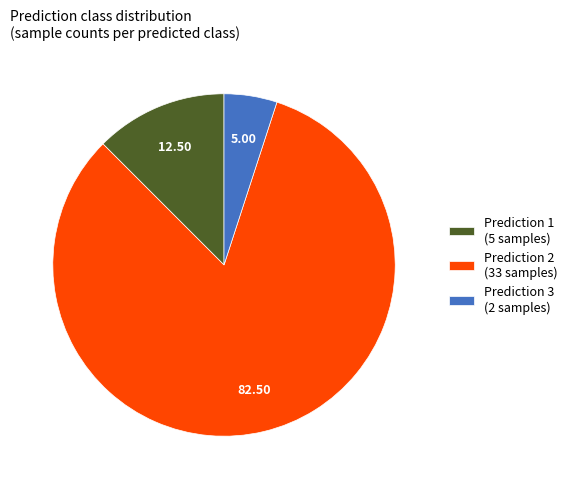

Which slice is the smallest?

Prediction 3 (2 samples)